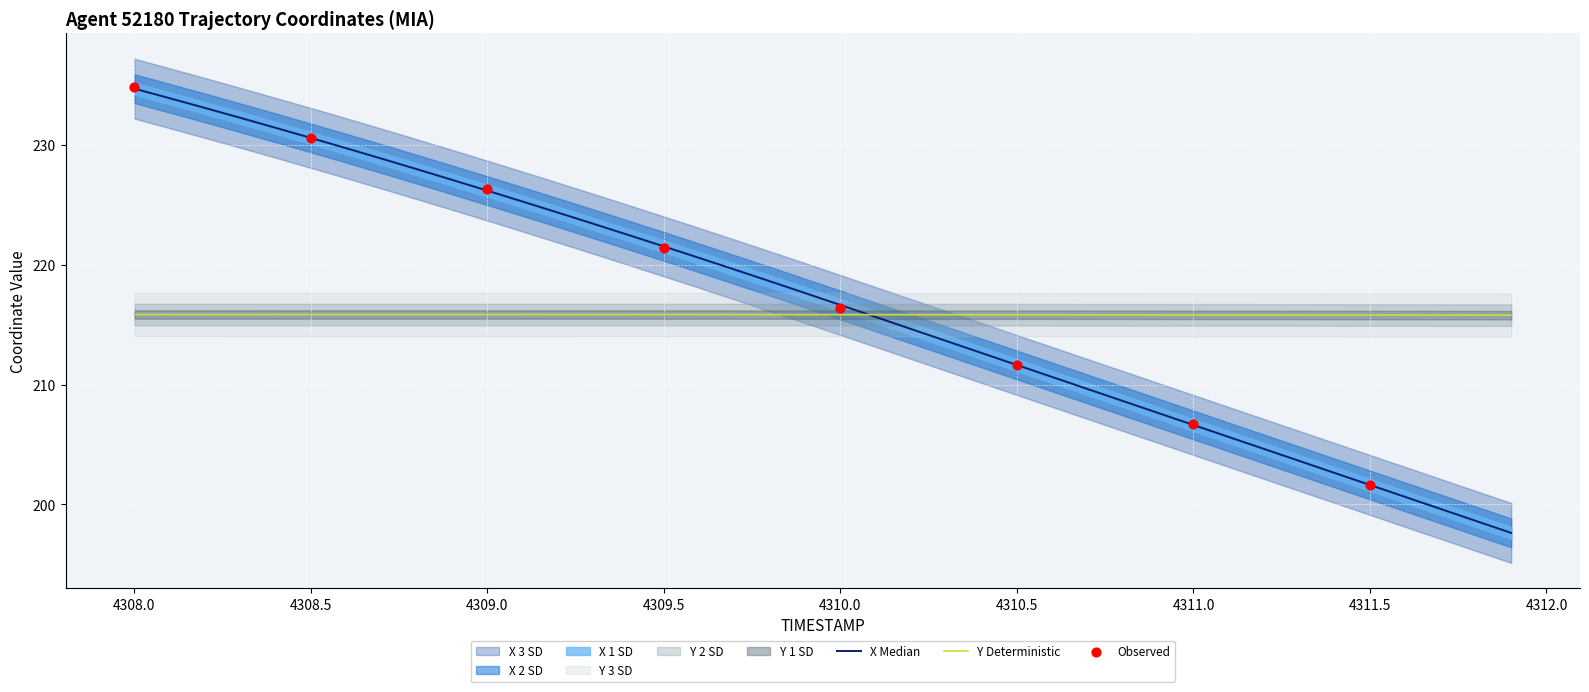

Which series reaches the maximum Y coordinate?

X